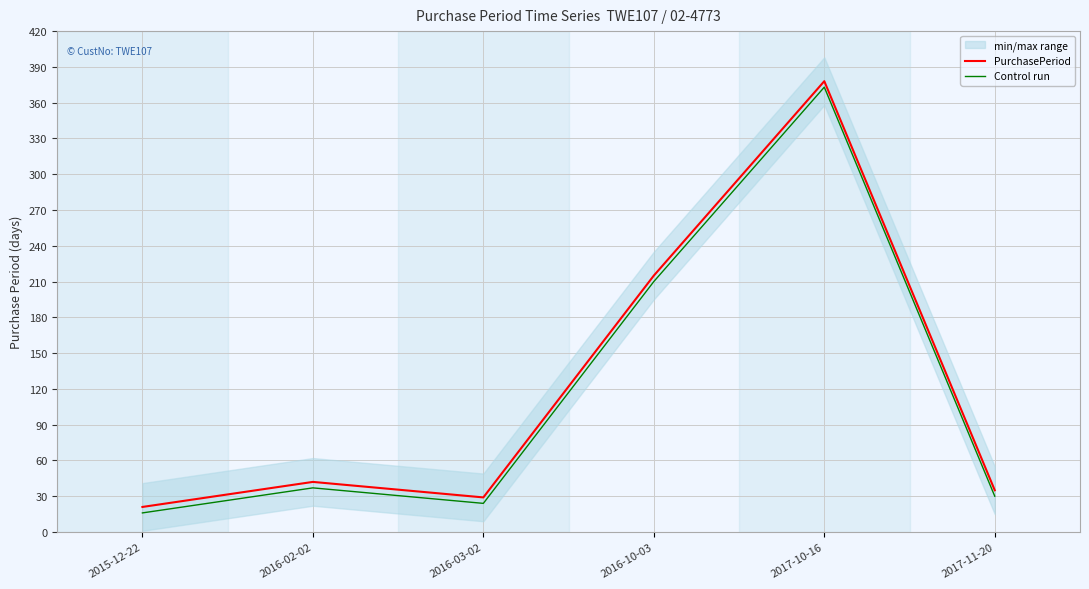

Reading right to left, list all the values displayed in this chart.

PurchasePeriod: 2017-11-20=35	2017-10-16=378	2016-10-03=215	2016-03-02=29	2016-02-02=42	2015-12-22=21
Control run: 2017-11-20=30	2017-10-16=373	2016-10-03=210	2016-03-02=24	2016-02-02=37	2015-12-22=16